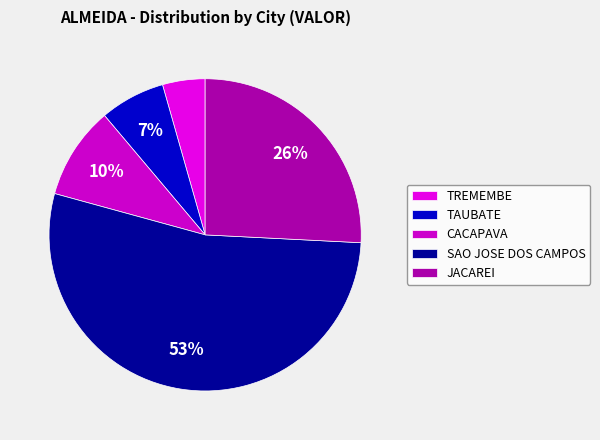

What percentage is the CACAPAVA slice, to the nearest percent?

10%